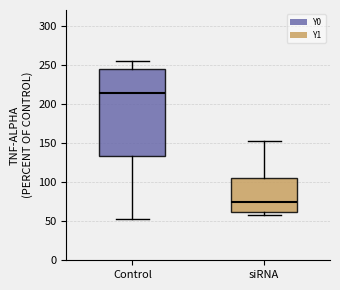

Which box has the lowest median line?

siRNA